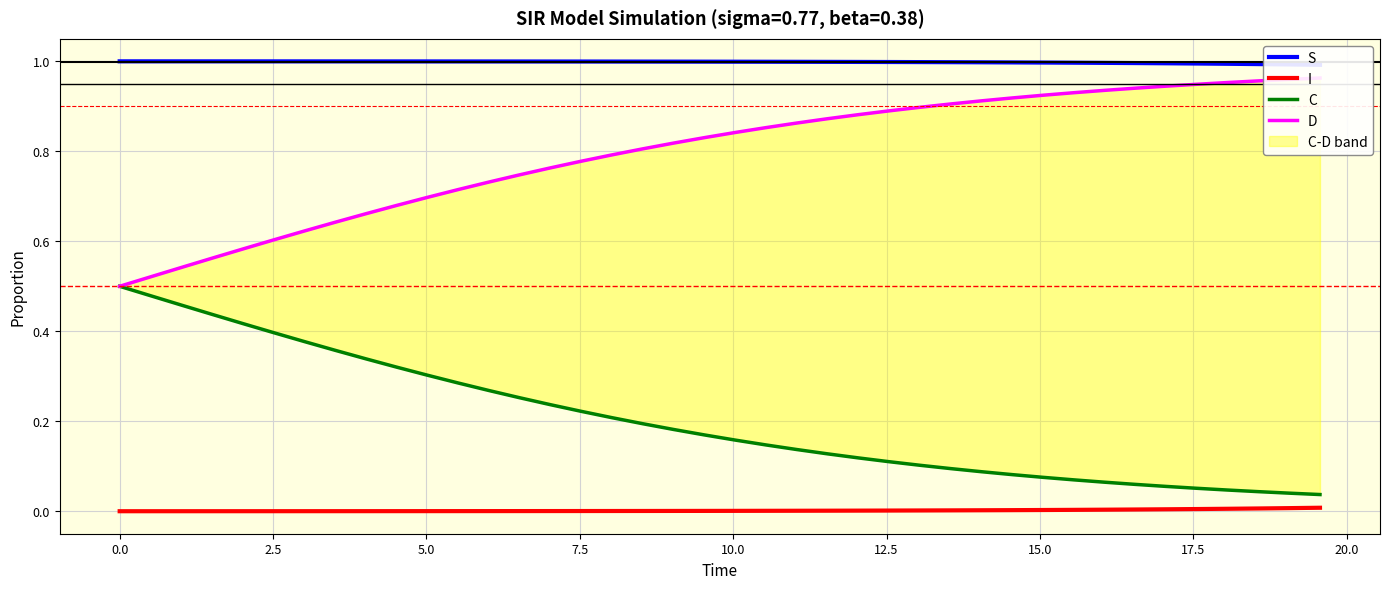

The I series shows 0.0 at 28. True or false?

False